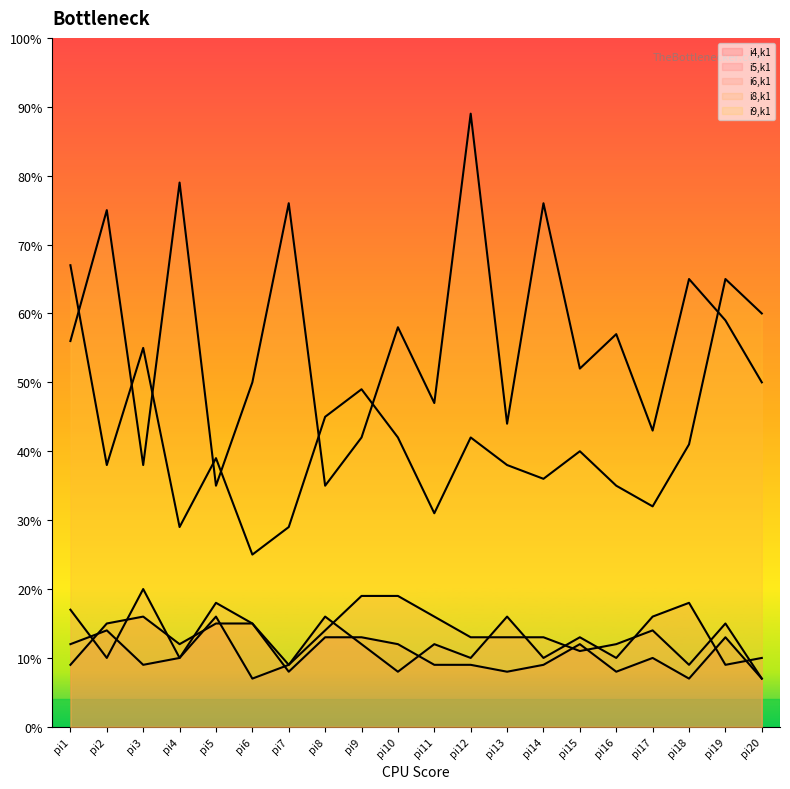

True or false: i6,k1 has a value of 2 at pi15.

False